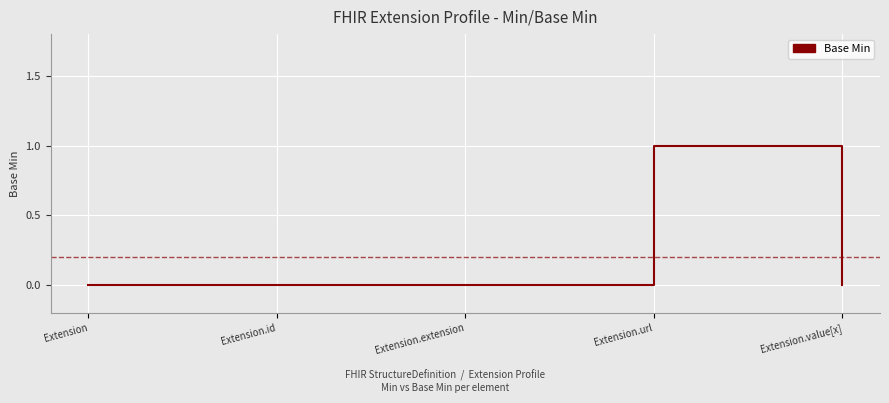

Reading left to right, what are all the values shown in this chart?

0	0	0	1	0